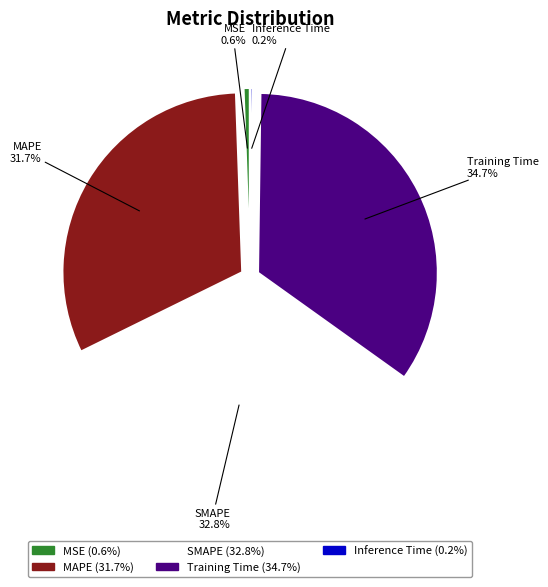

Which category has the biggest portion of the pie?

Training Time